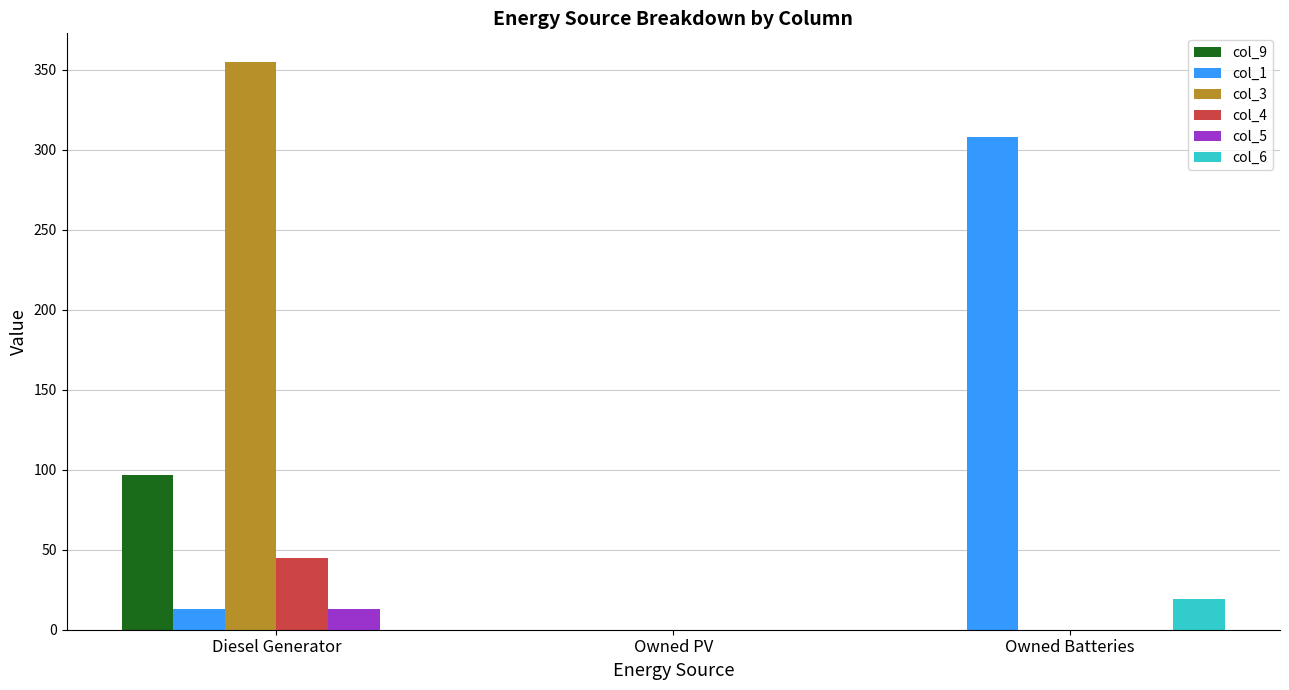

Which label corresponds to the largest value in the chart?

Diesel Generator